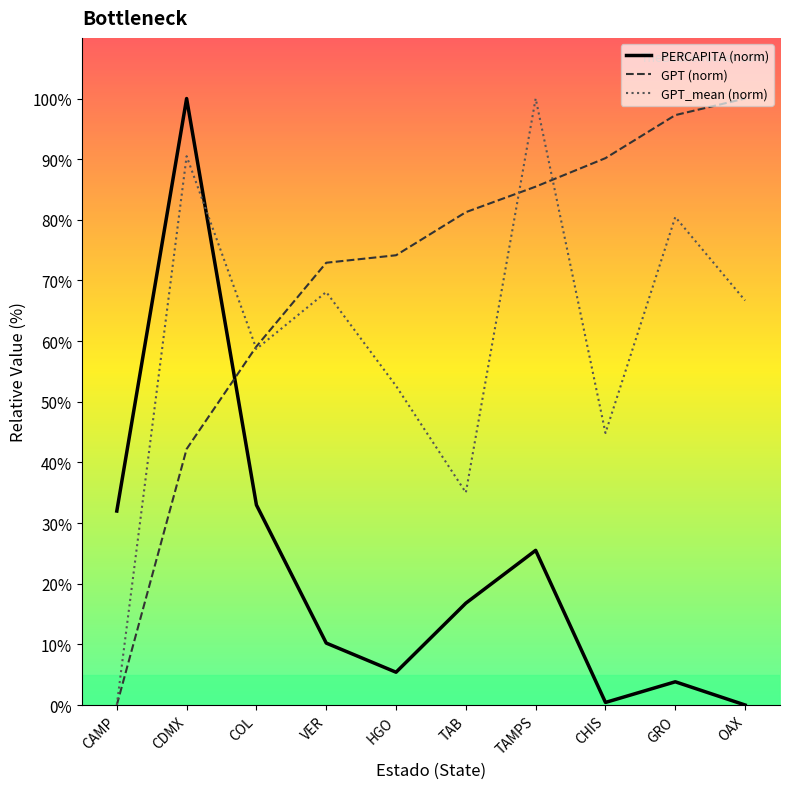

The GPT (norm) series shows 81.3 at TAB. True or false?

True